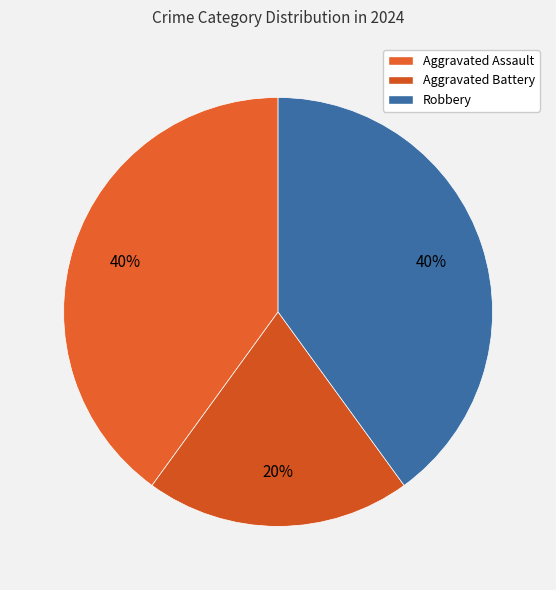

How many slices are in this pie chart?

3